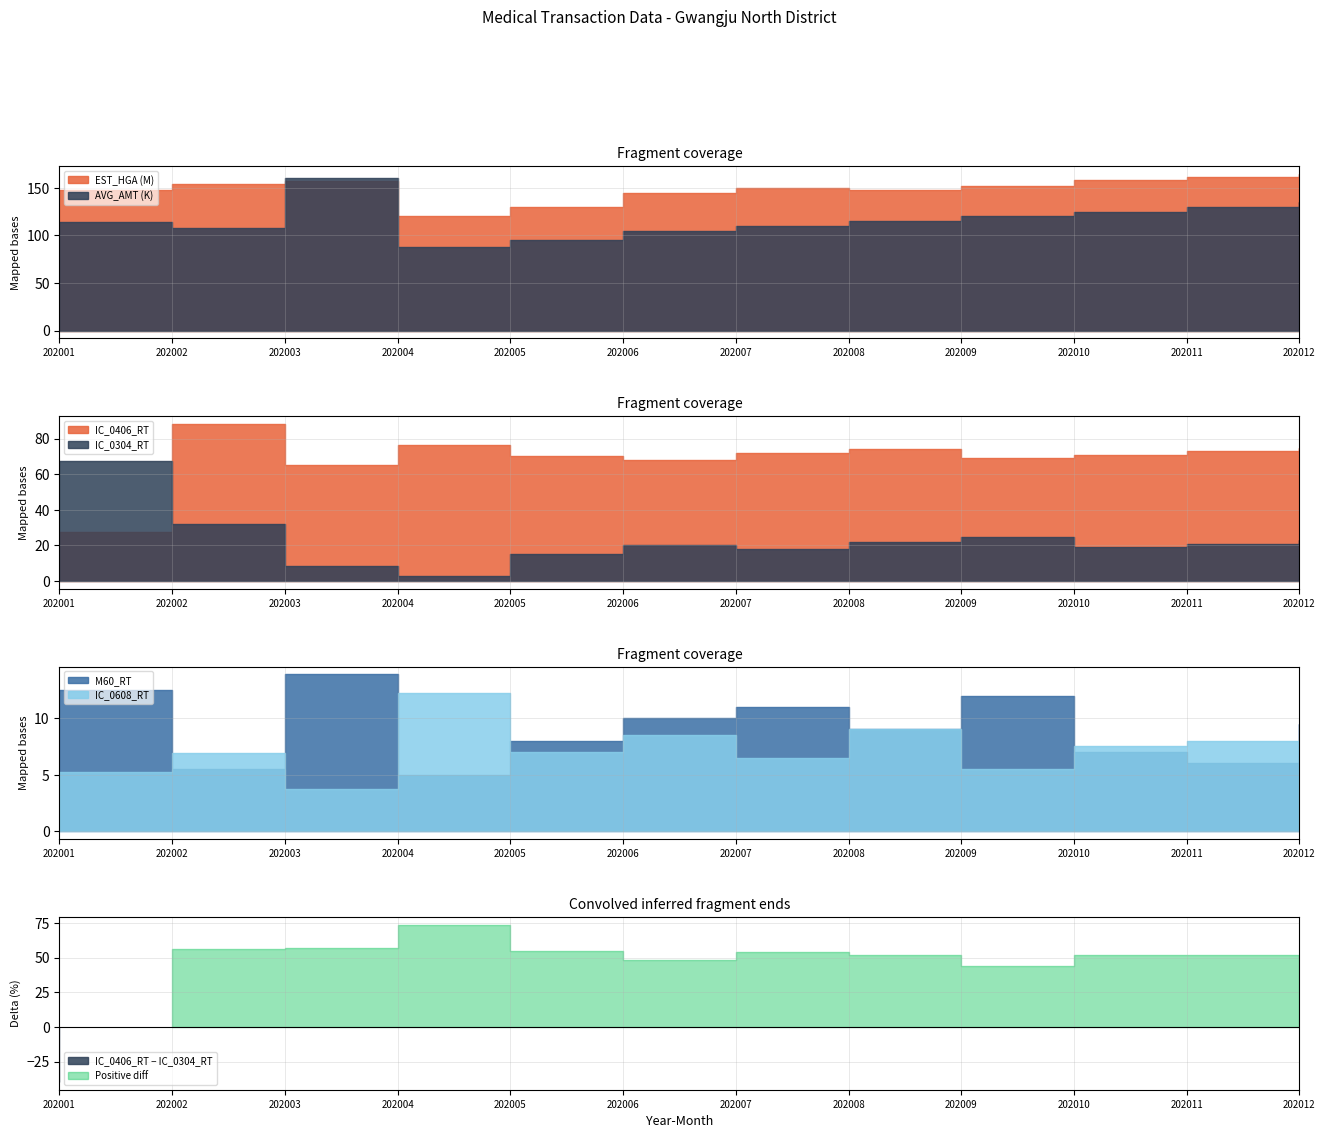

Which series changed the most between 202010 and 202011?

EST_HGA